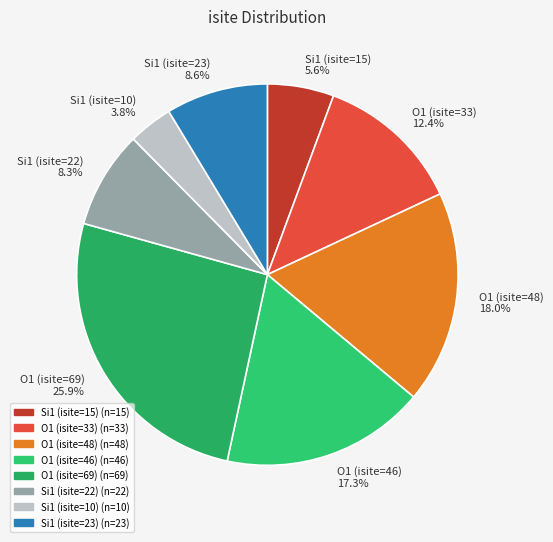

Is there a majority slice in this chart?

No